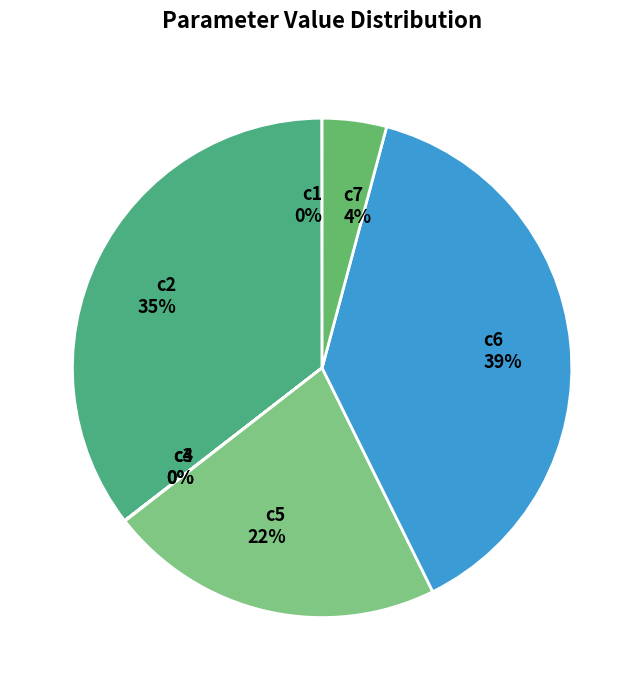

True or false: c6 accounts for 39% of the total.

True